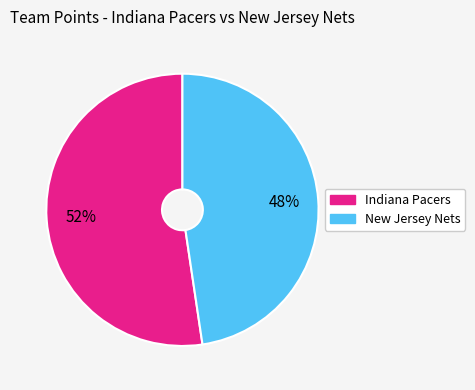

Is there any slice that represents more than half of the pie?

Yes